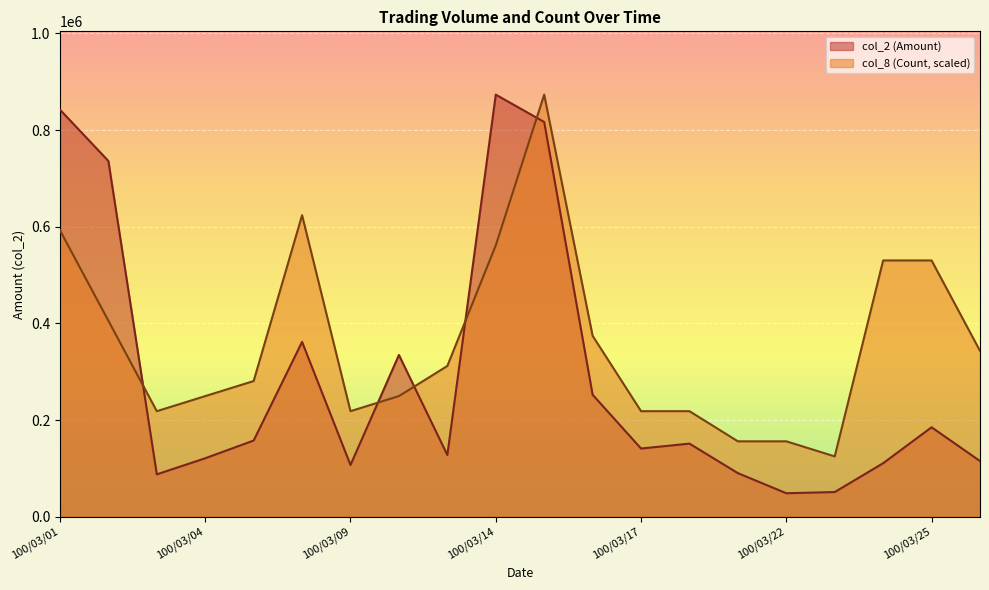

What is the value of the col_2 (Amount) point at the 8th from the left?

334690.0